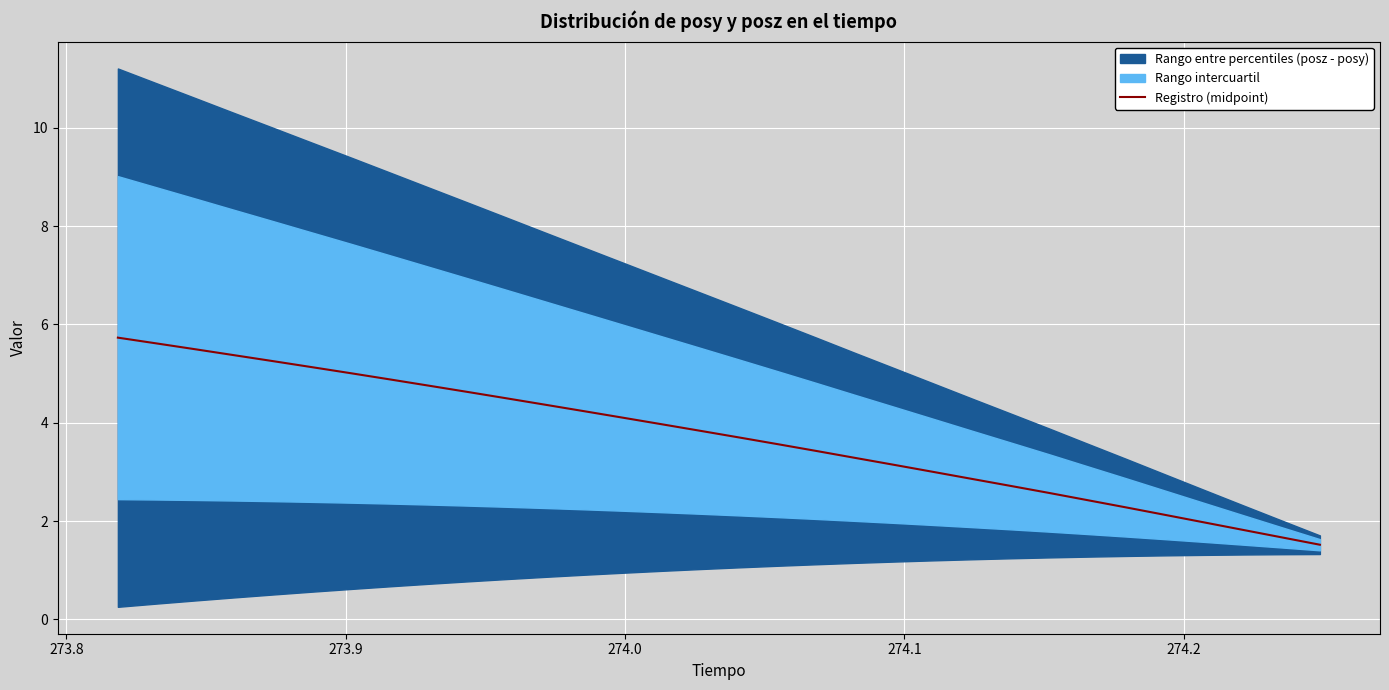

True or false: there are more than 0 points higher than both neighbors.

False